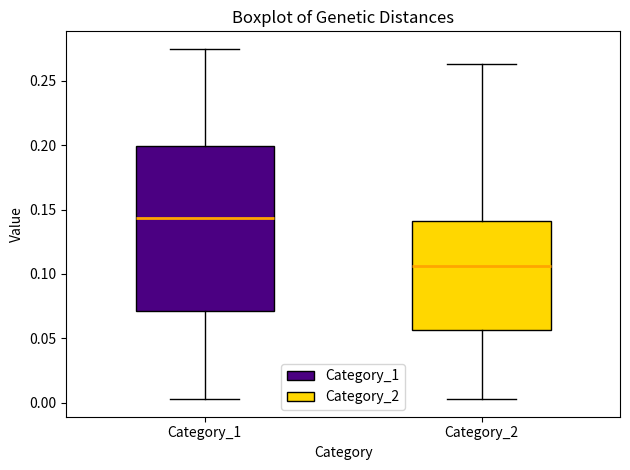

Which box is the tallest, from its lower edge to its upper edge?

Category_1